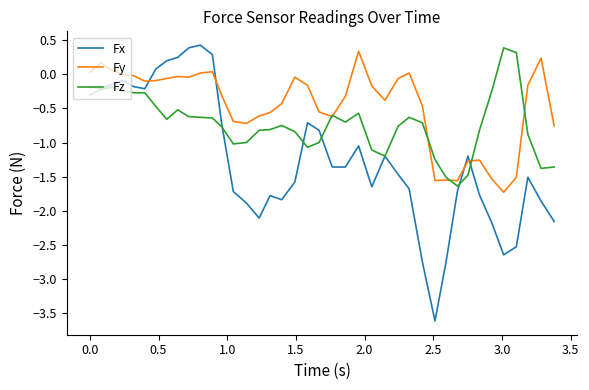

Which series has the widest spread of values?

Fx